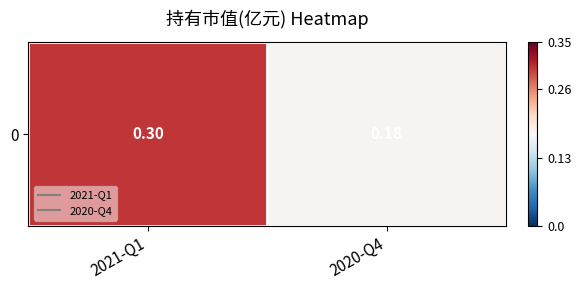

What is the sum of all values?

0.5